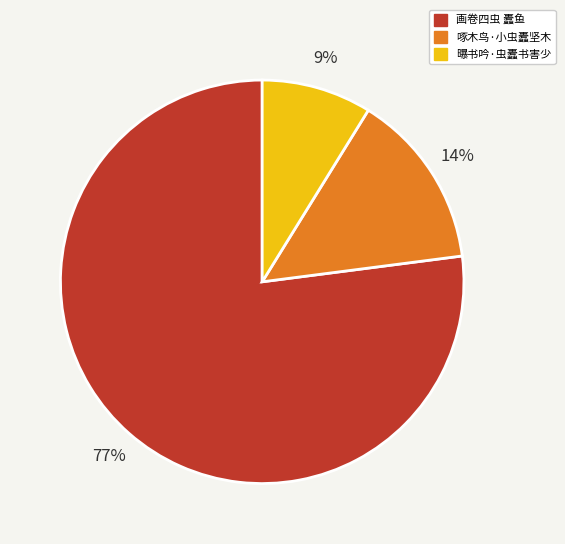

Rank the categories by value from lowest to highest.

曝书吟·虫蠹书害少, 啄木鸟·小虫蠹坚木, 画卷四虫 蠹鱼